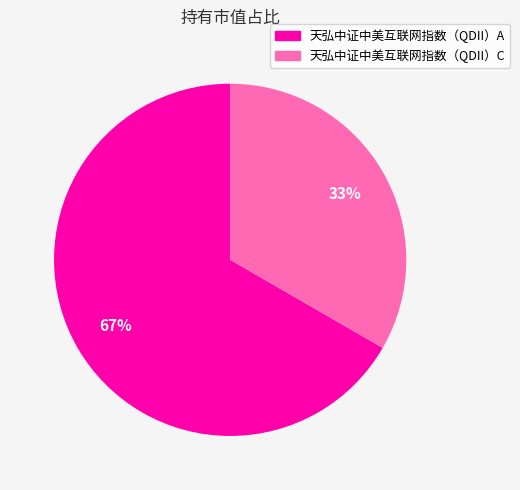

Do 天弘中证中美互联网指数（QDII）A and 天弘中证中美互联网指数（QDII）C together represent more than half of the pie?

Yes